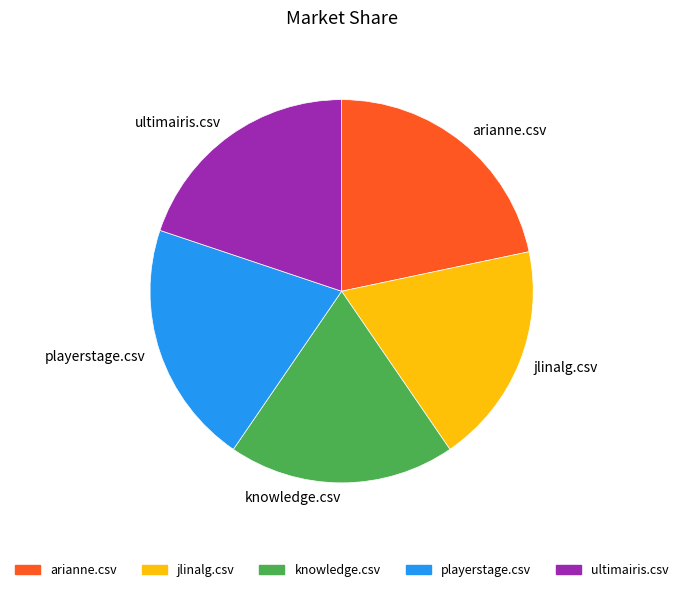

Which has a higher value, ultimairis.csv or arianne.csv?

arianne.csv